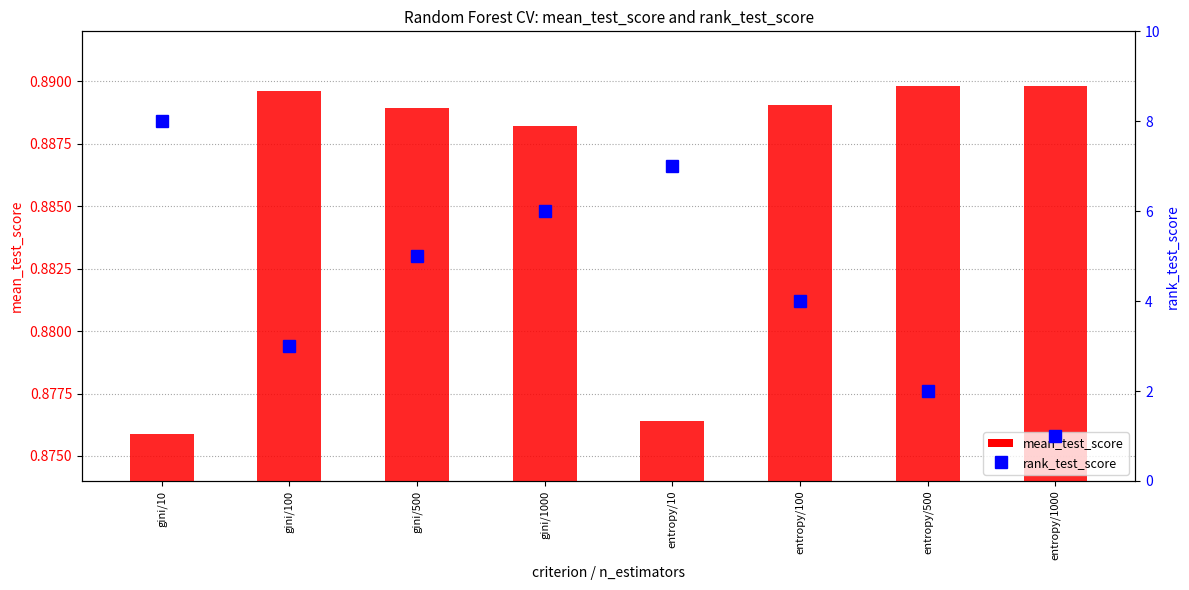

Which series has the largest total across all categories?

rank_test_score